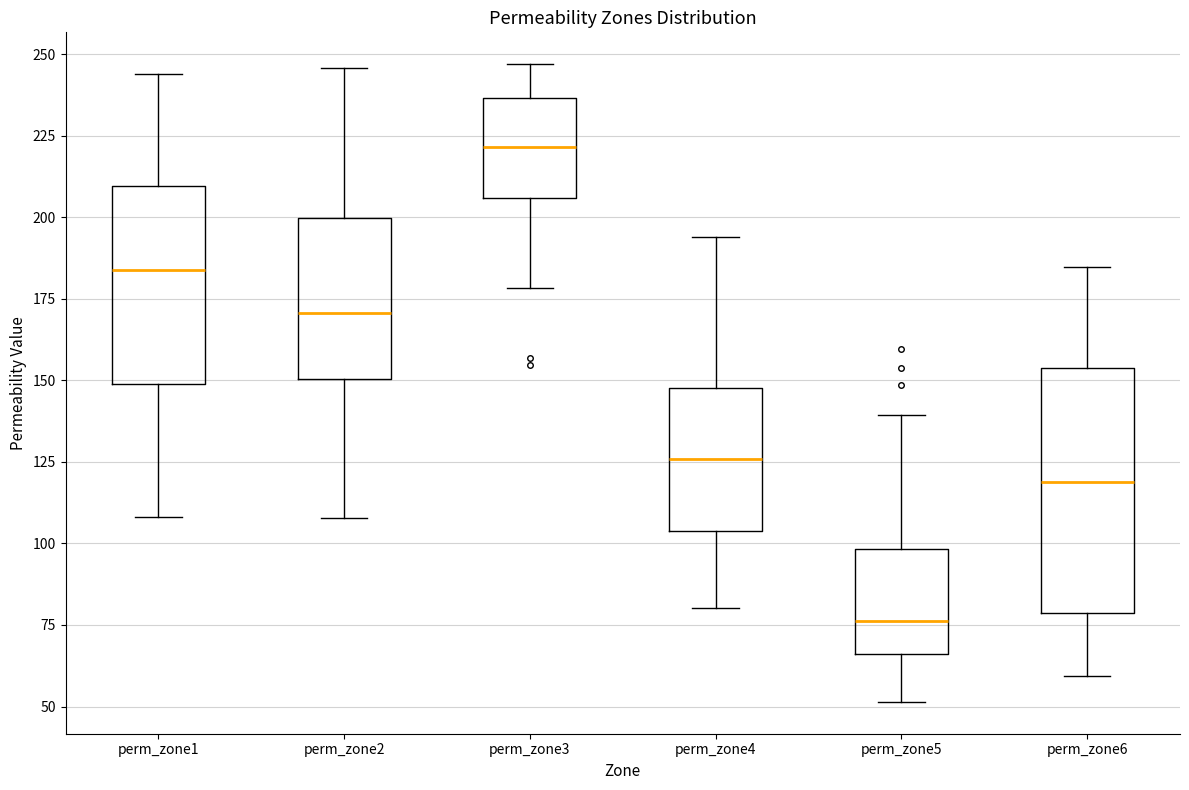

Which box's median line is the highest?

perm_zone3